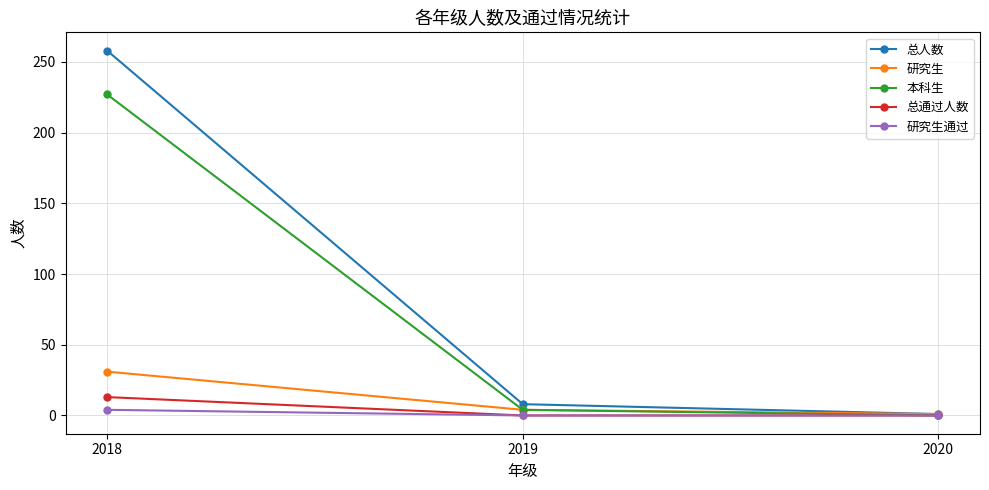

Which series has the largest range (max minus min)?

总人数